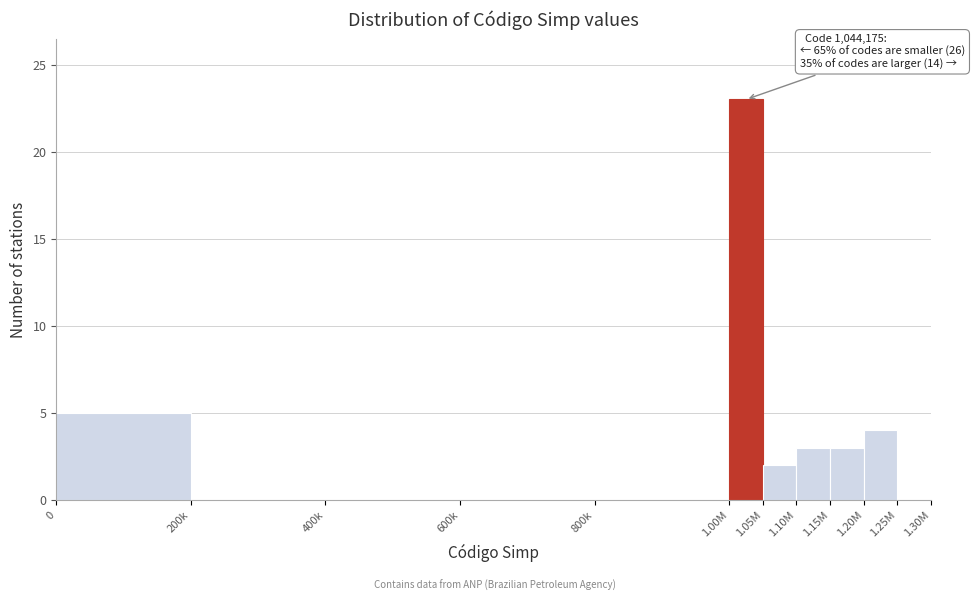

Reading left to right, what are all the values shown in this chart?

0=5	200k=0	400k=0	600k=0	800k=0	1.00M=23	1.05M=2	1.10M=3	1.15M=3	1.20M=4	1.25M=0